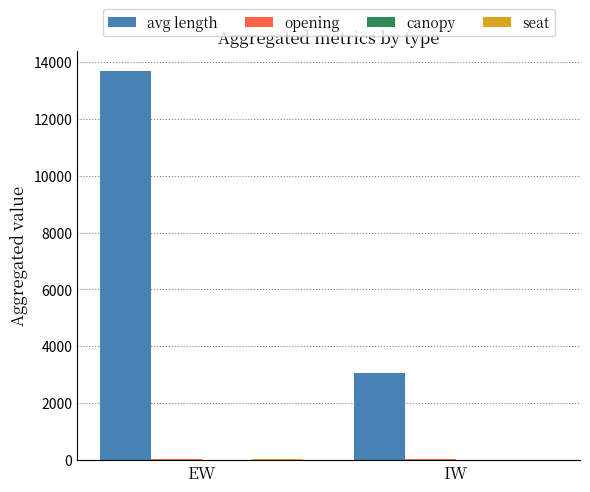

At which category does the chart reach its peak across all series?

EW